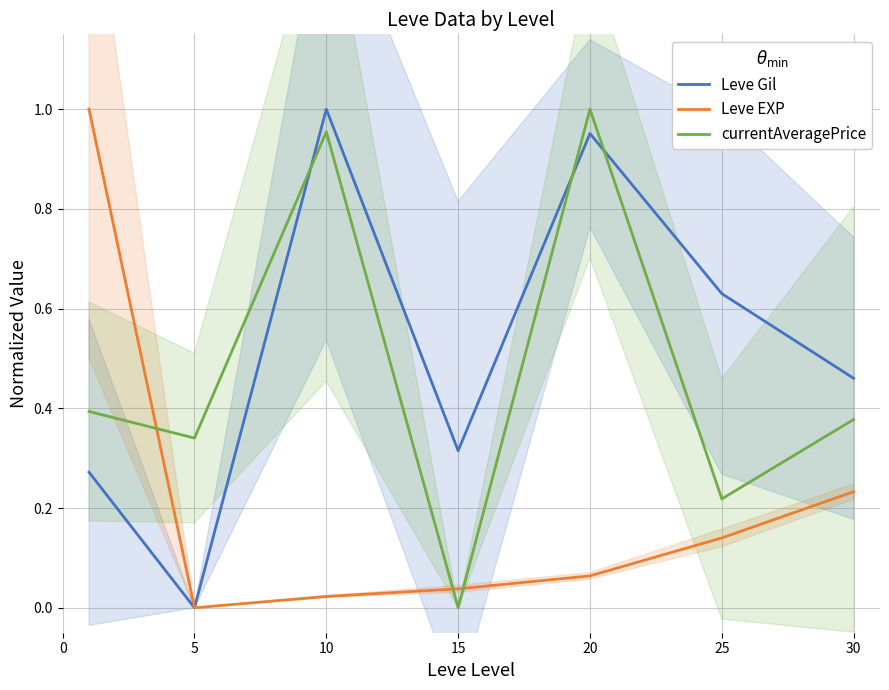

In currentAveragePrice, how many points are lower than both neighbors (excluding endpoints)?

3